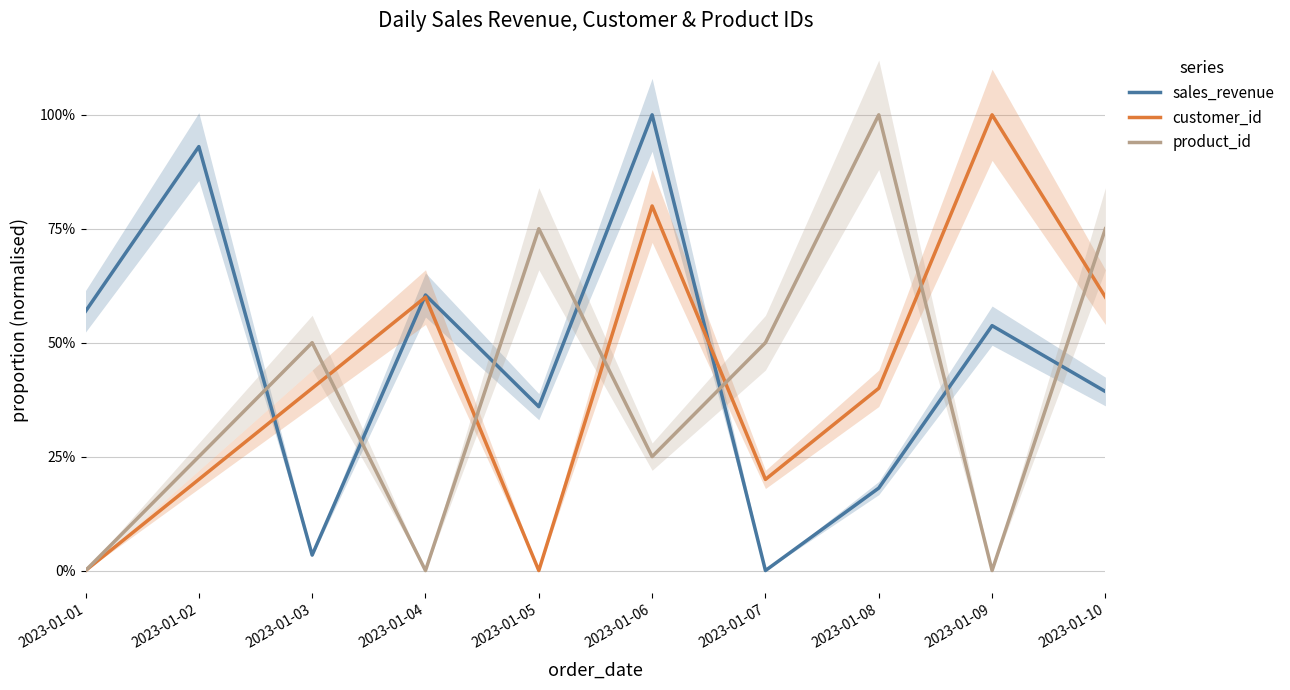

Which series has the largest total across all categories?

sales_revenue